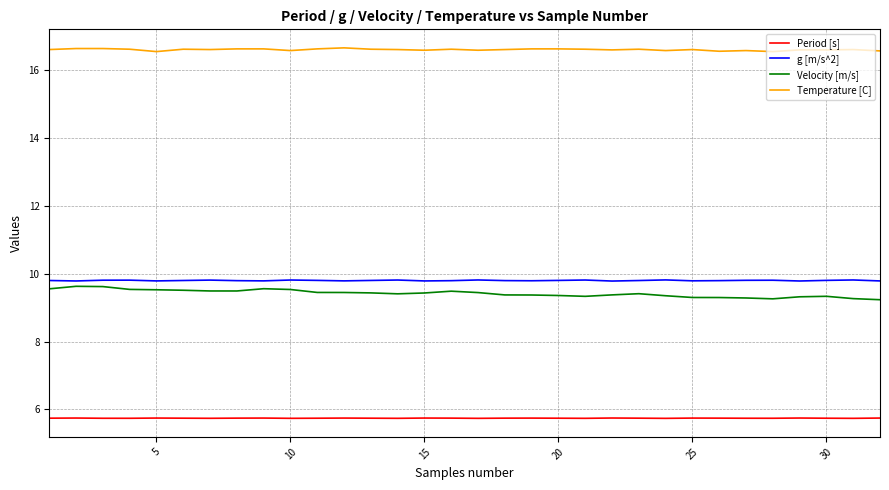

Which series has the largest total across all categories?

Temperature [C]